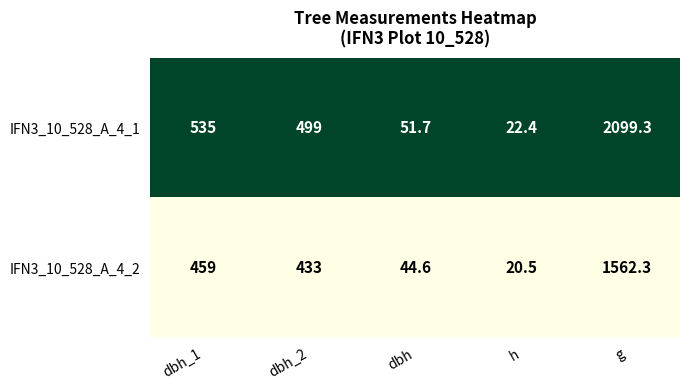

Which series has the largest range (max minus min)?

IFN3_10_528_A_4_1